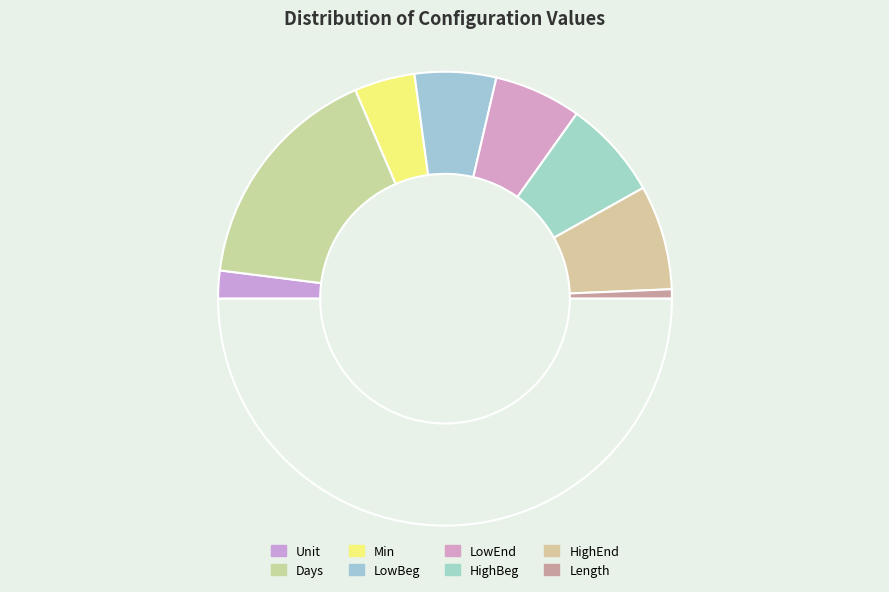

Count the number of slices in the pie.

9